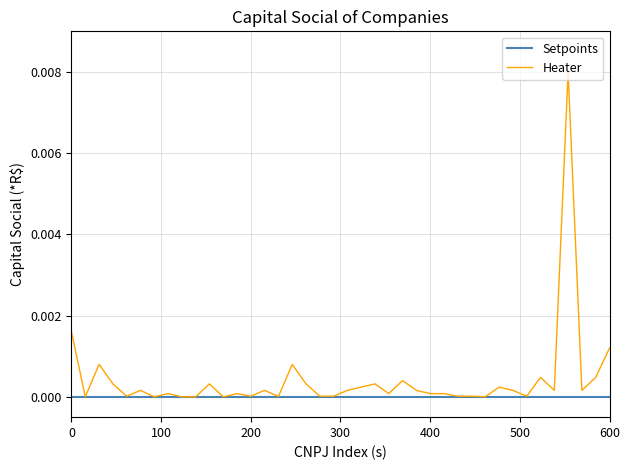

List the series in order of their peak value, lowest first.

Setpoints, Heater